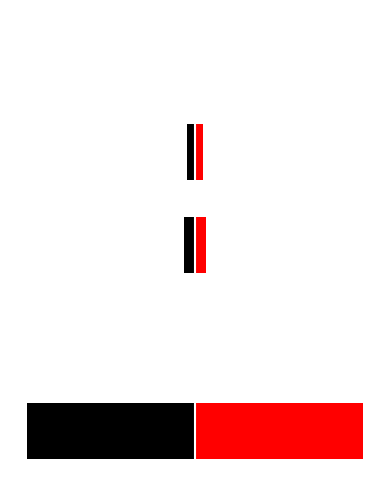

How many values in values are above zero?

3